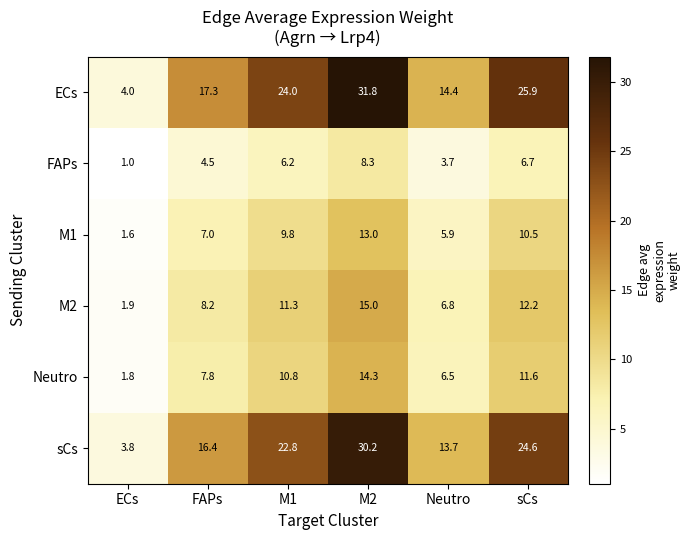

Which category has the lowest value across all series?

ECs